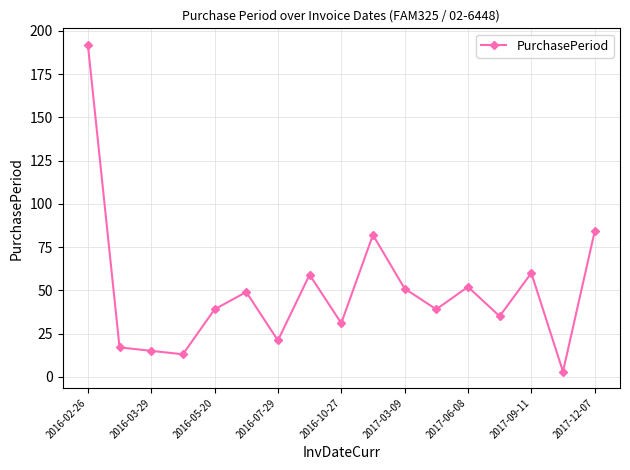

What is the maximum value shown in the chart?

192